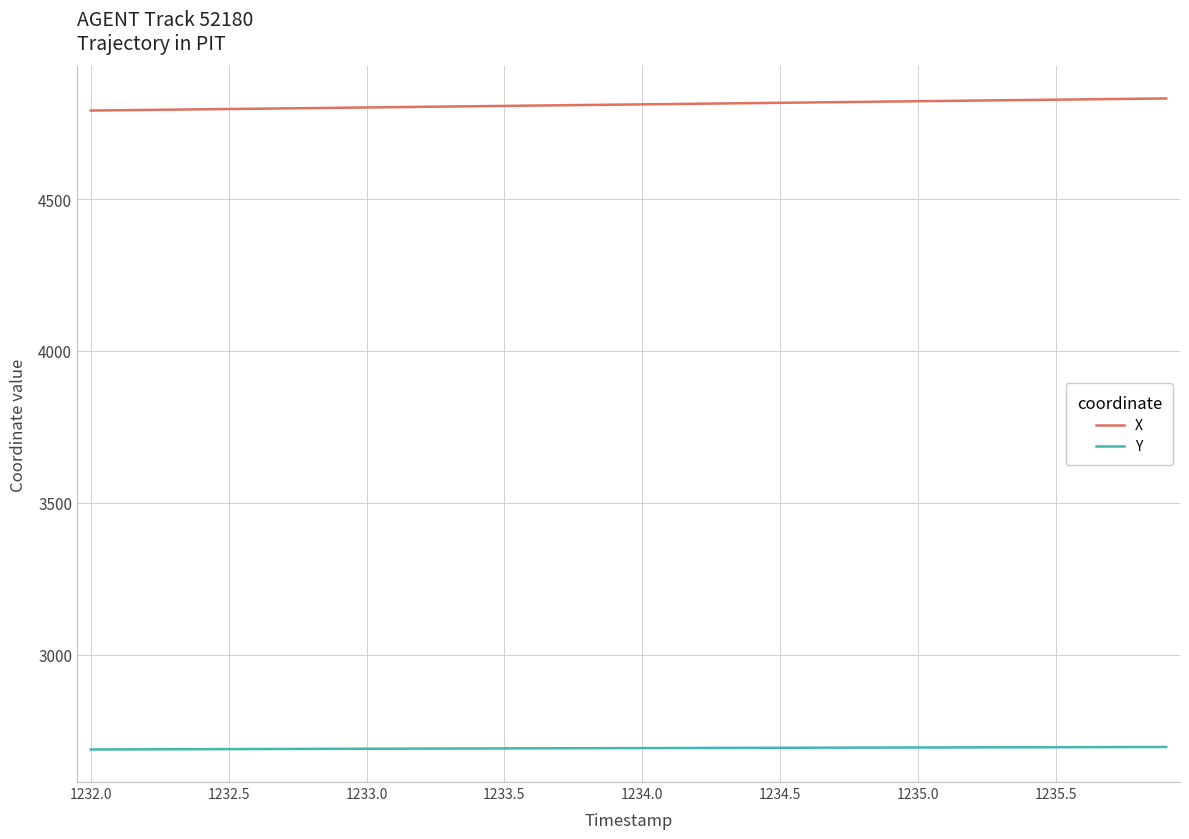

What is the highest value of the X series?

4831.8